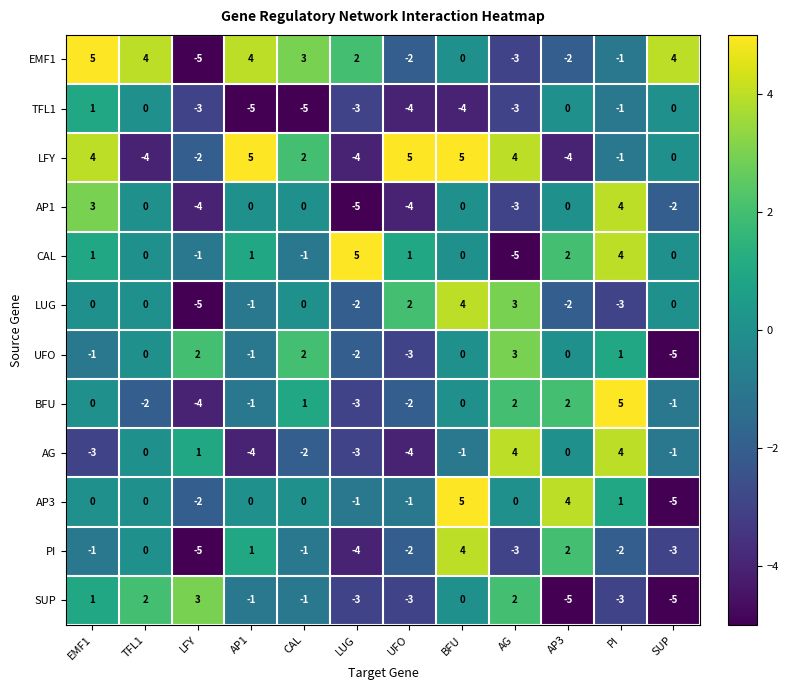

Which series changed the most between LUG and AP3?

PI